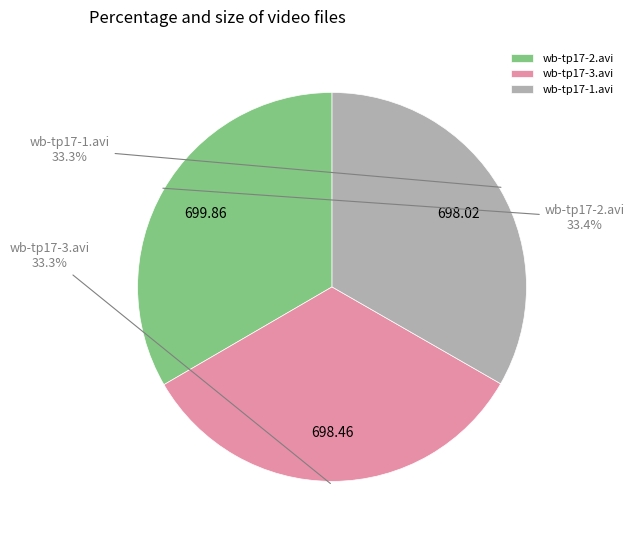

What percentage do wb-tp17-2.avi and wb-tp17-1.avi together represent?

66.7%